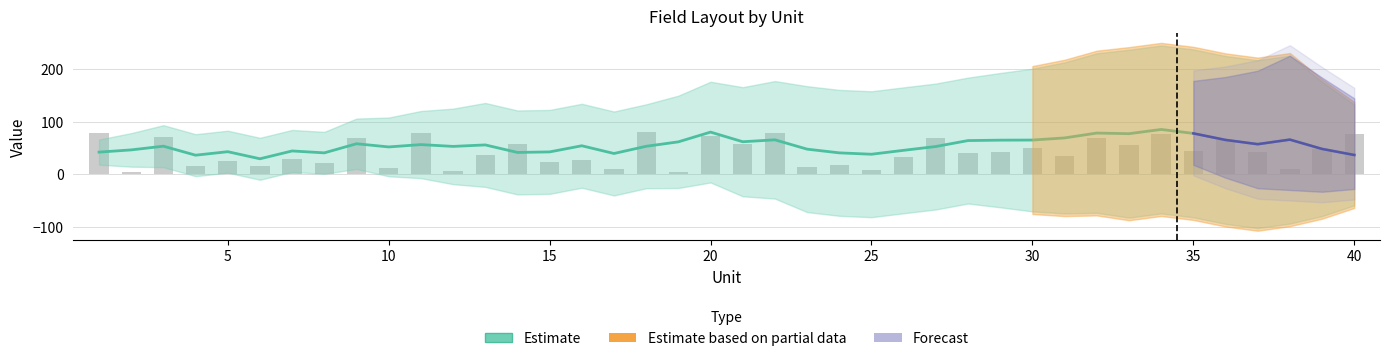

The value at 23 is 27.9. True or false?

False